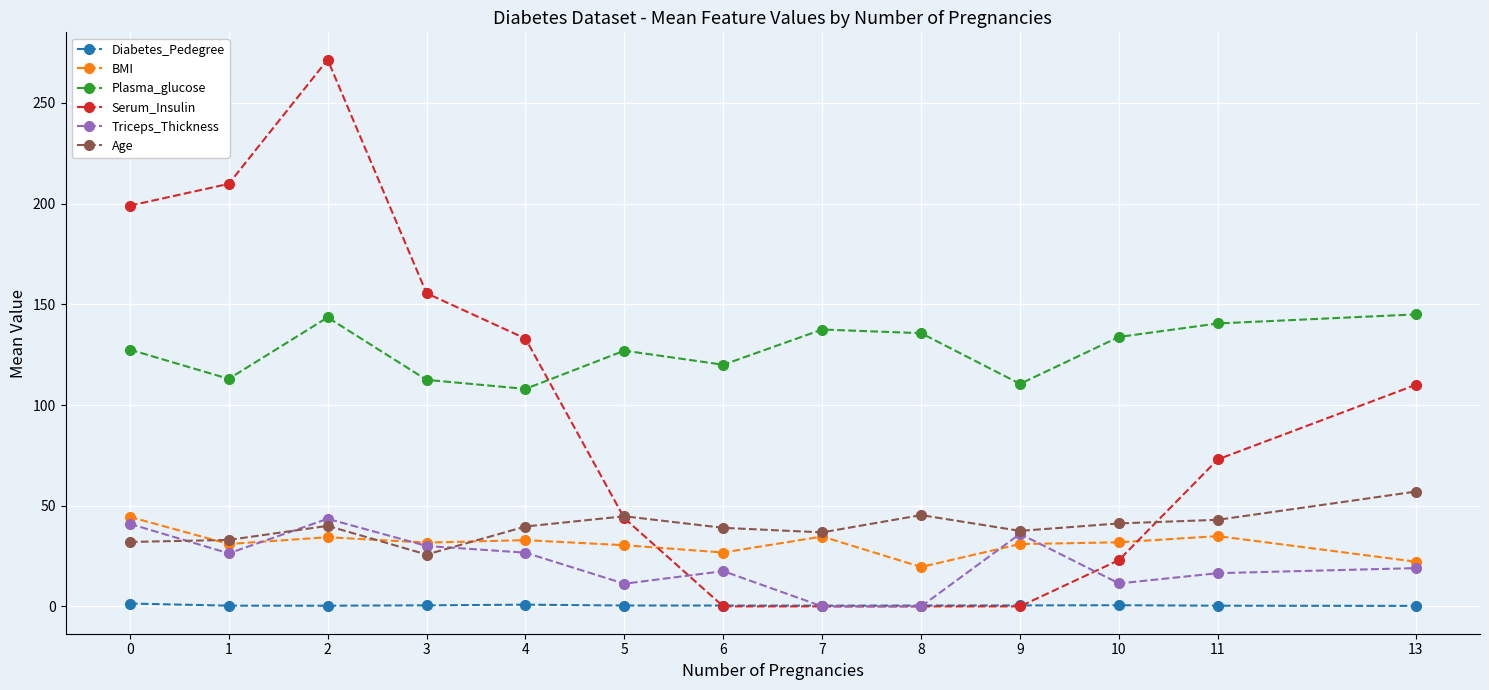

What is the lowest value of the Plasma_glucose series?

108.0